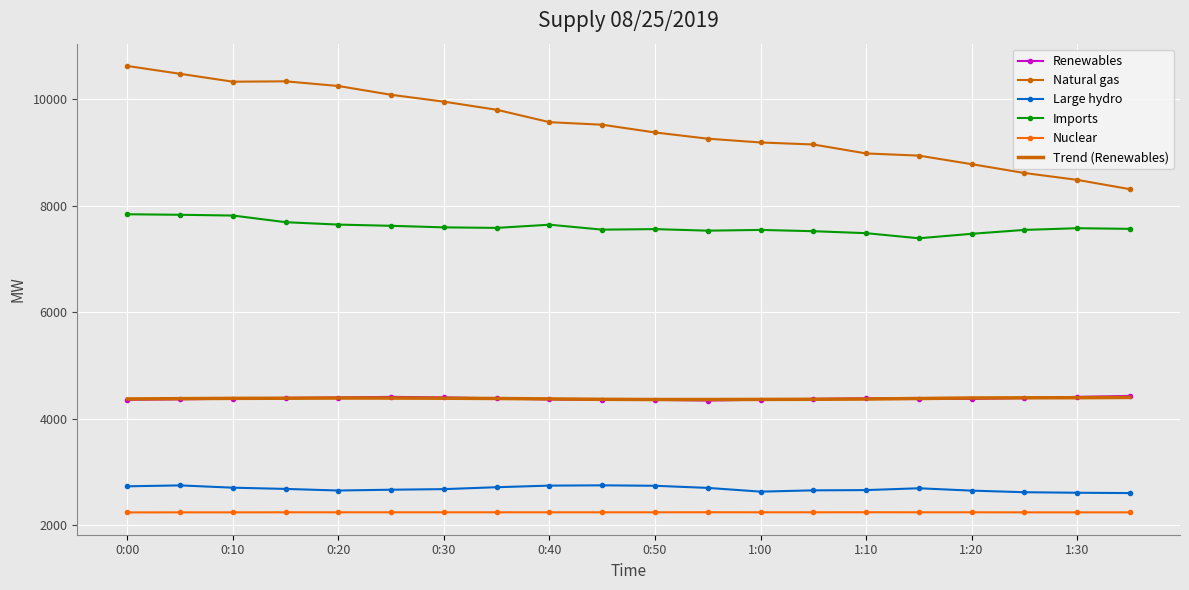

Which series has the largest range (max minus min)?

Natural gas